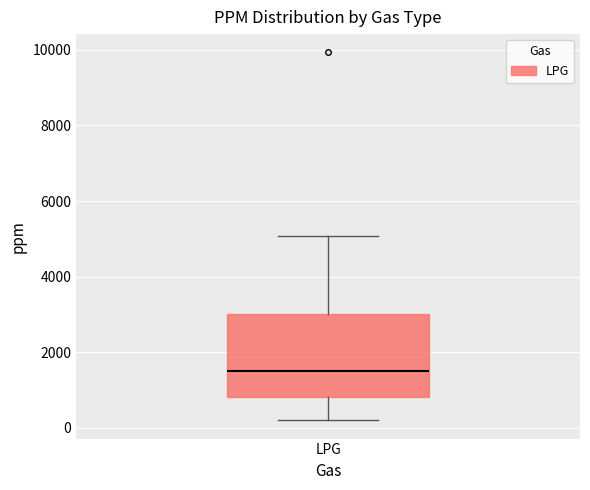

Where does the median line of the box for LPG sit on the y-axis? The values are not printed on the chart, so give them approximately, as read against the axis.

1400